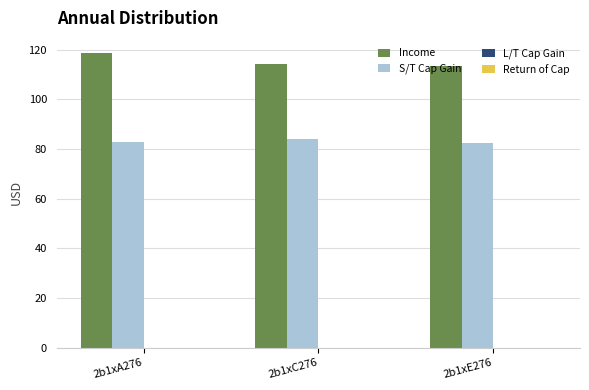

How many bars are there in each group?

2